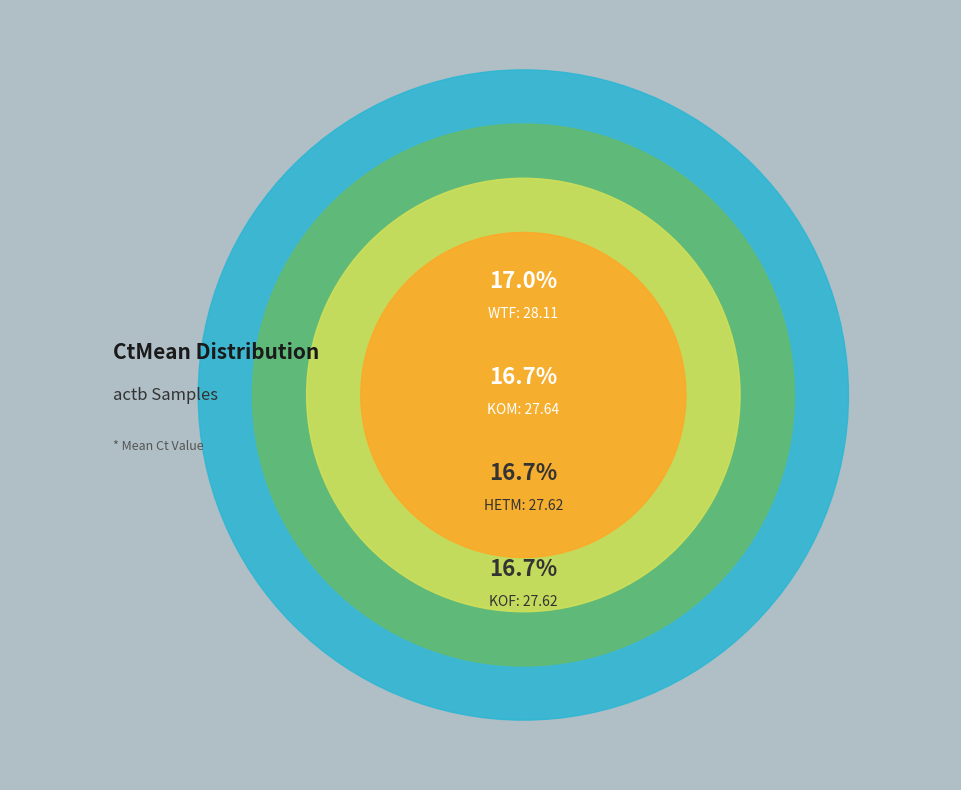

How many segments does this pie chart have?

6